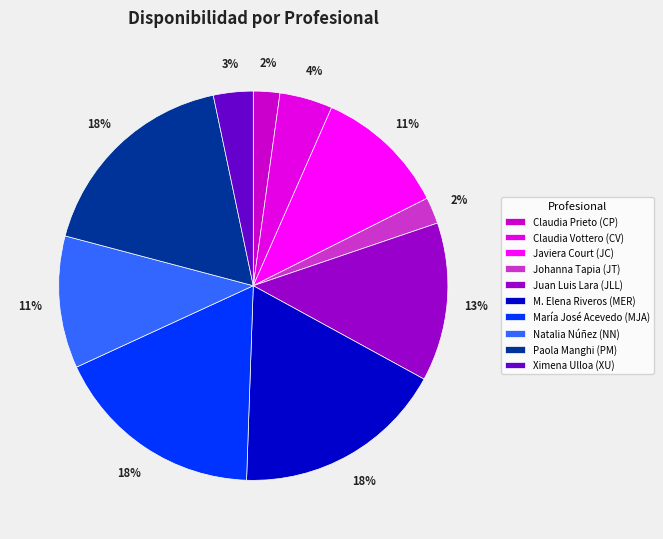

How many slices are in this pie chart?

10